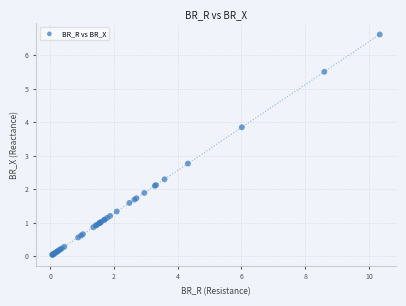

What Y value in the scatter plot is closest to 3?

2.8